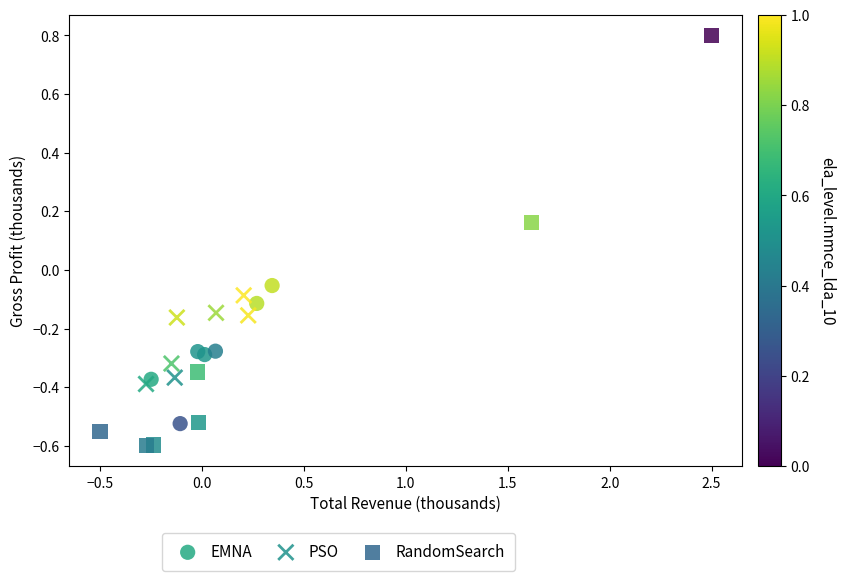

What are all the series names shown in the legend?

EMNA, PSO, RandomSearch